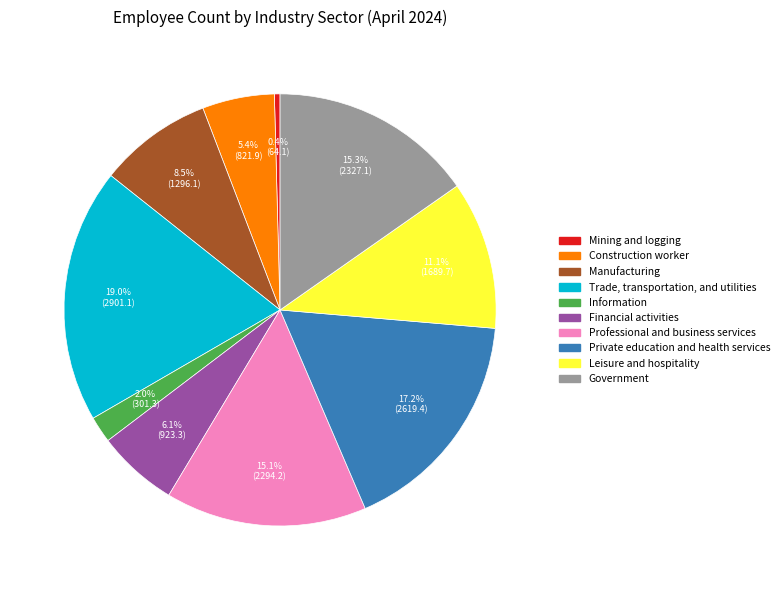

Is the sum of Construction worker and Information greater than half?

No